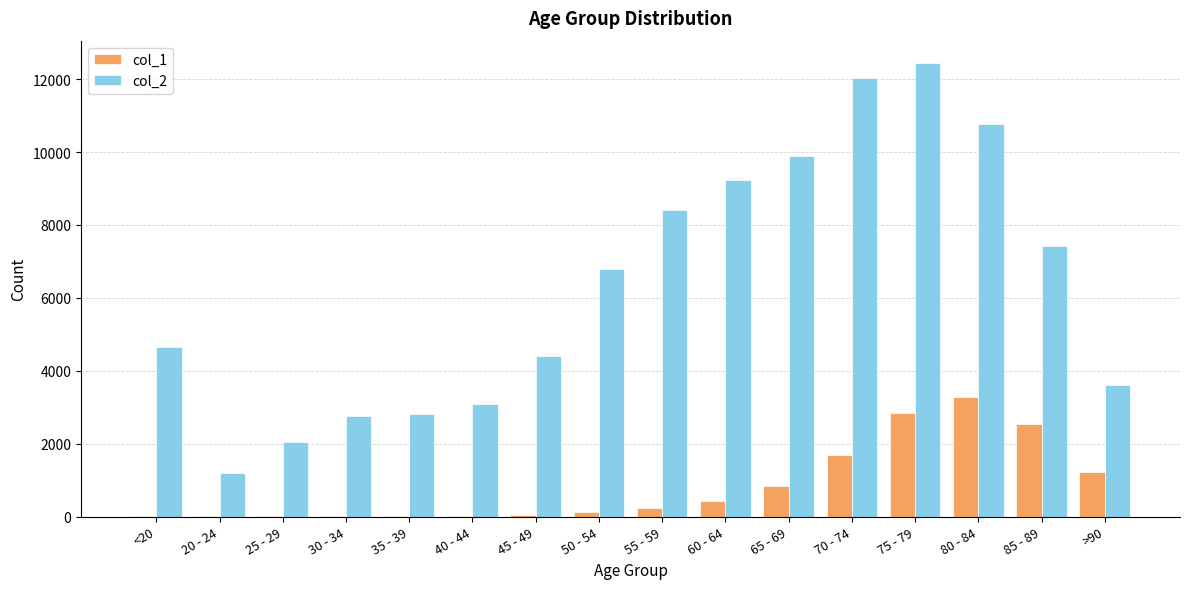

The value of col_1 at 85 - 89 is 948. True or false?

False